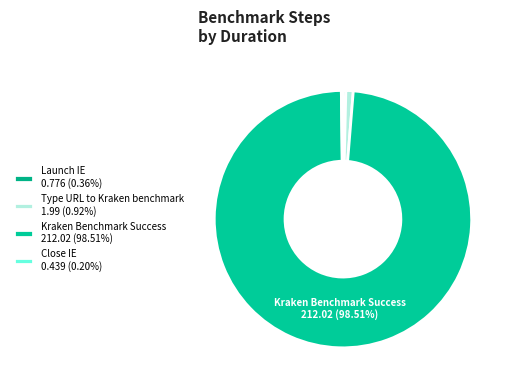

How many segments does this pie chart have?

4